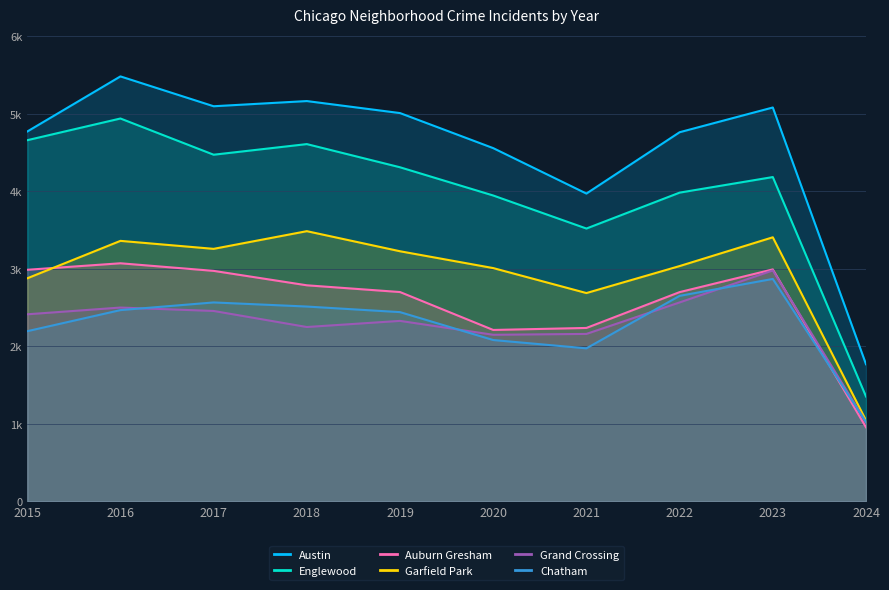

How many distinct data groups are displayed?

6